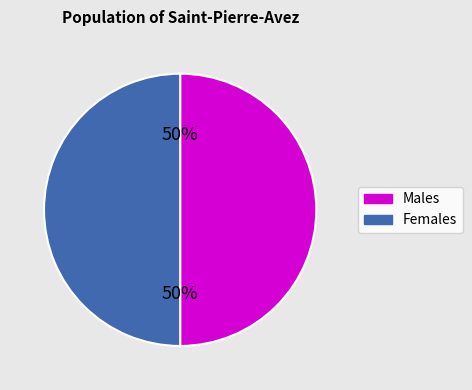

To the nearest percent, what is the average slice percentage?

50%